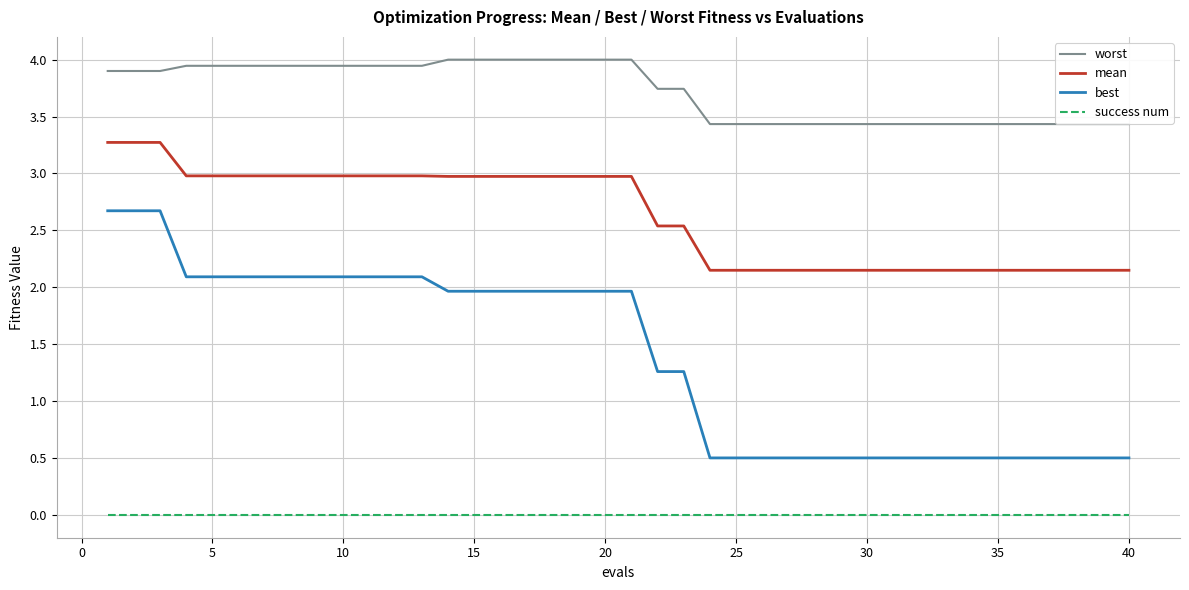

Rank the series by their maximum value, from lowest to highest.

success num, best, mean, worst